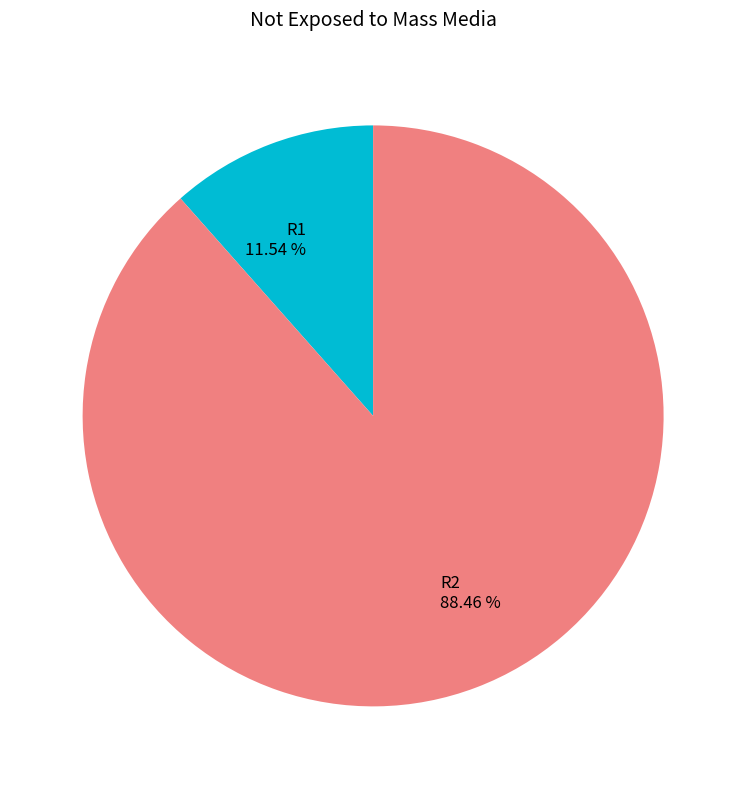

The R2 slice represents 88% of the pie. True or false?

True